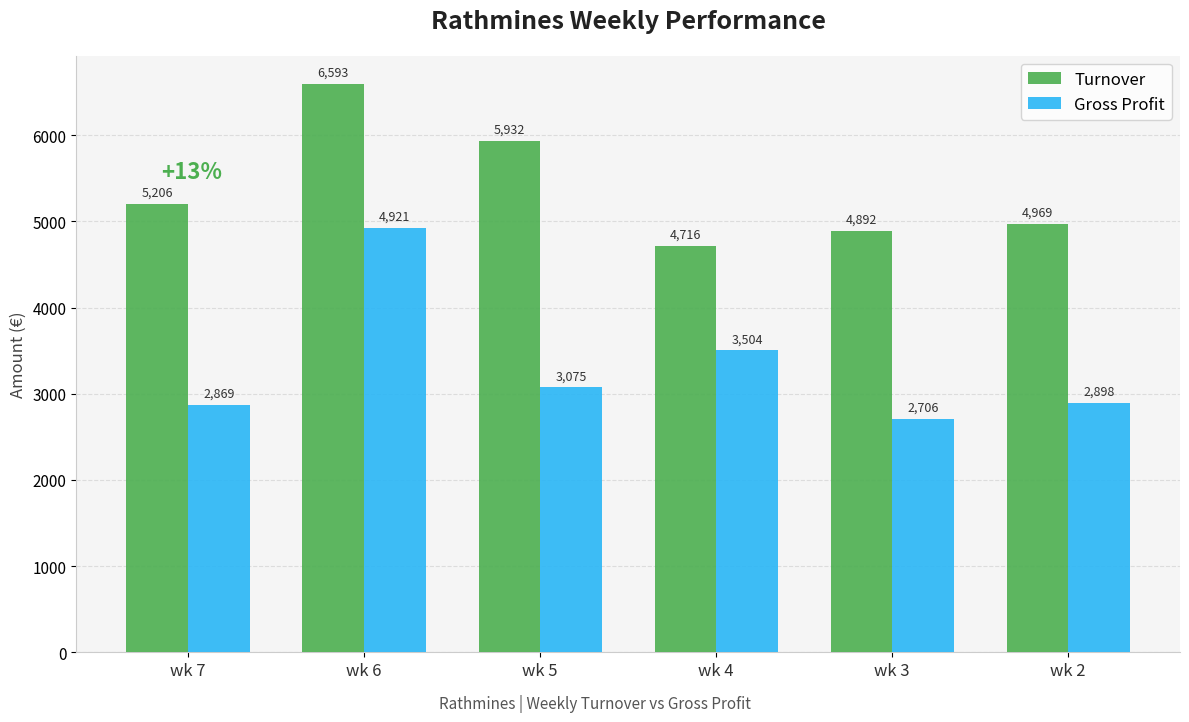

What is the difference between the Gross Profit values at wk 7 and wk 6?

2052